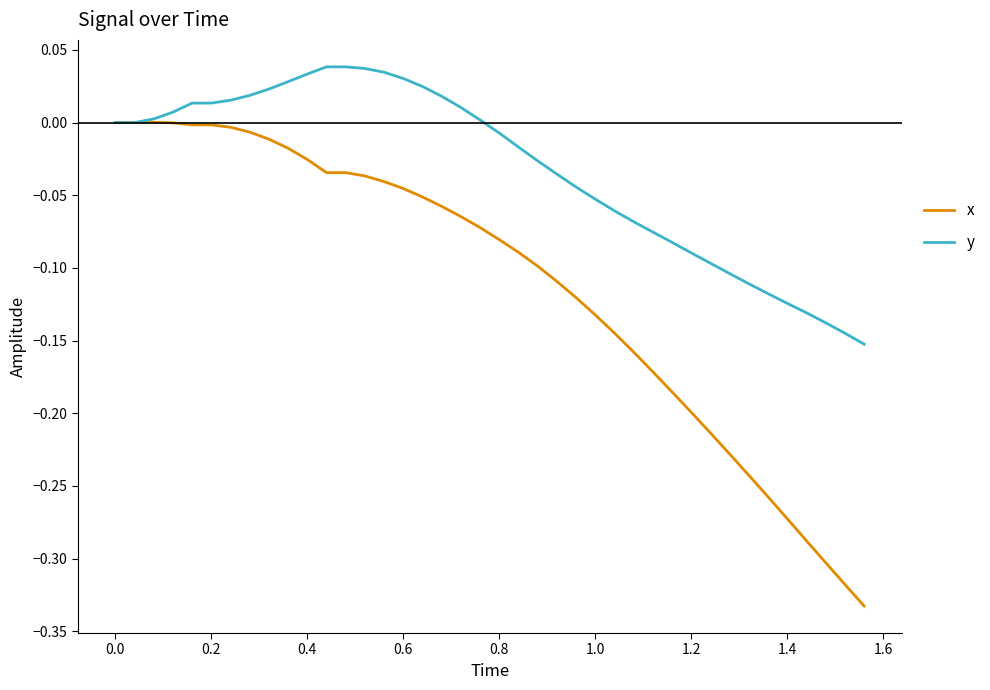

Rank the series by their average value, from highest to lowest.

y, x